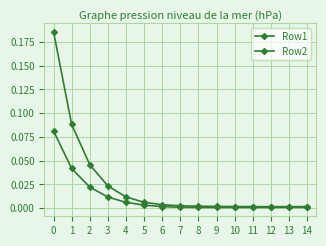

Where is the first local minimum for Row2?

9